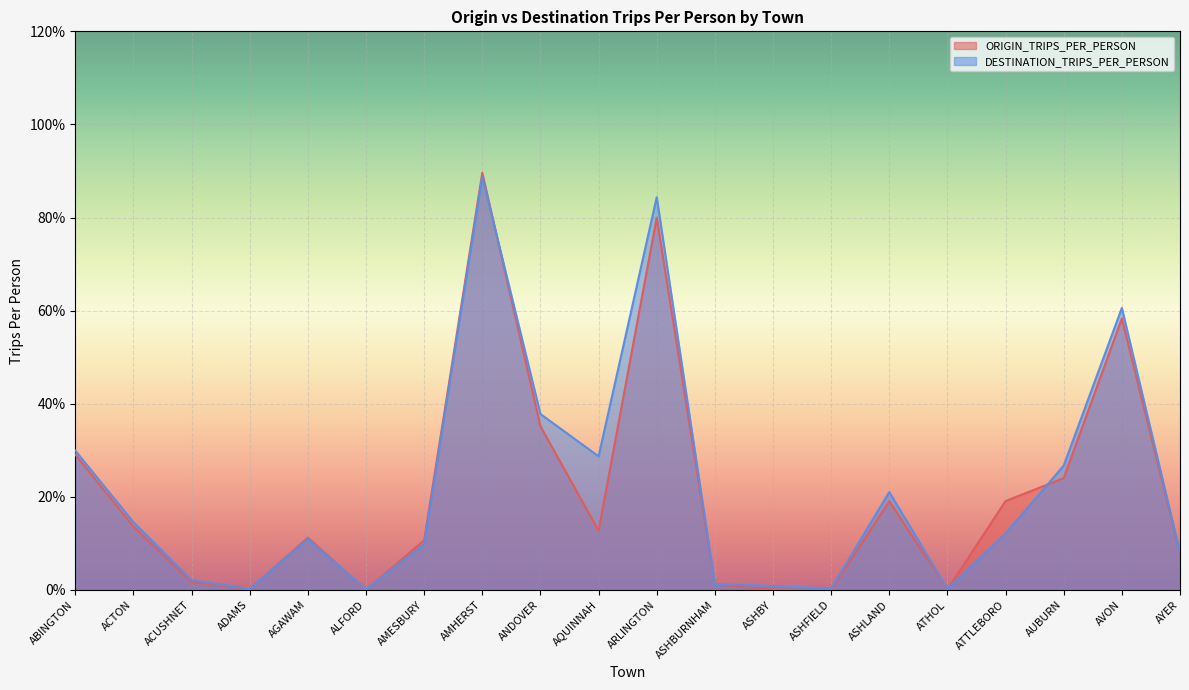

What value does the DESTINATION_TRIPS_PER_PERSON series have at ASHLAND?

2.1